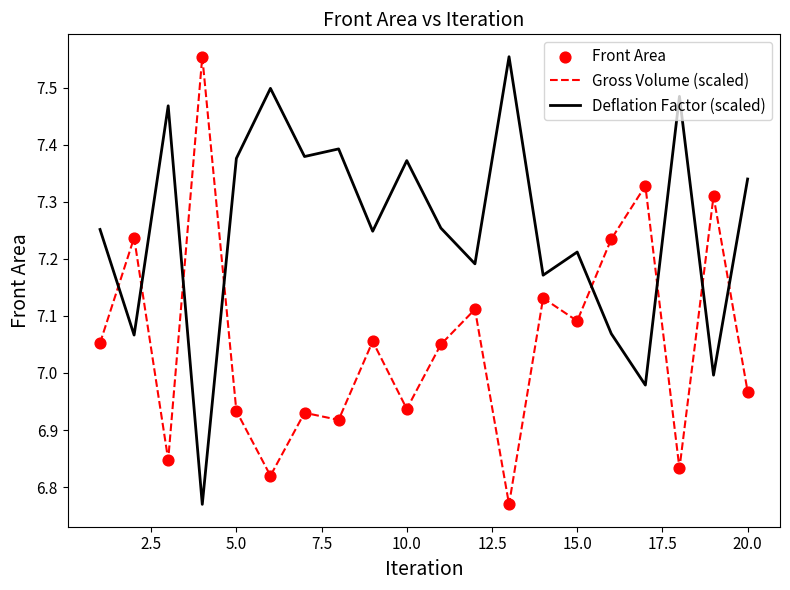

Which series has the largest total across all categories?

Deflation Factor (scaled)